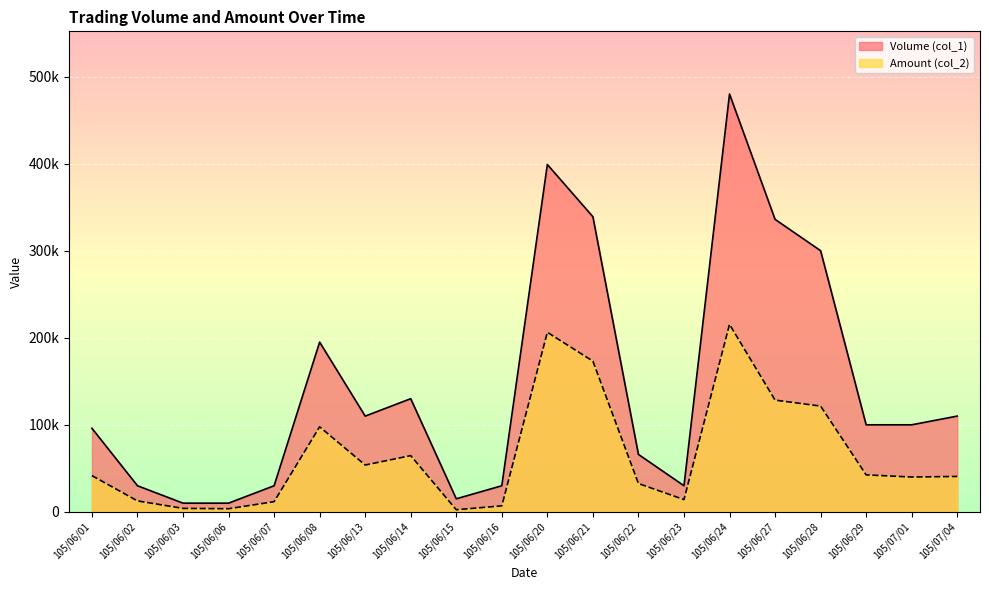

At which label does Amount (col_2) reach its peak?

105/06/24